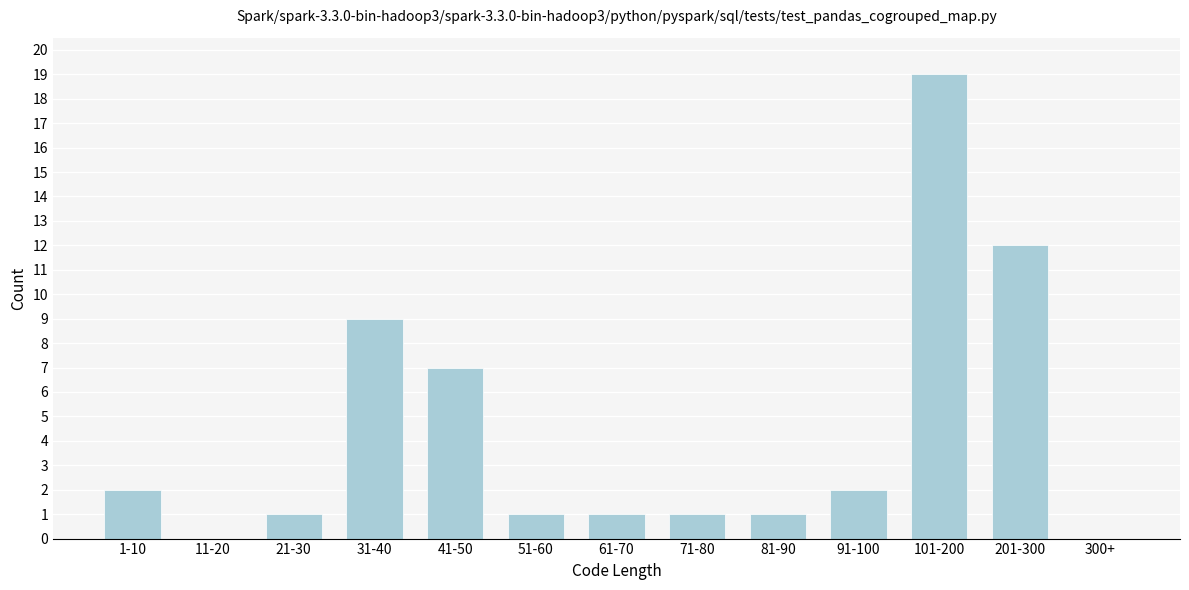

Reading right to left, transcribe all the data shown in this chart.

300+=0	201-300=12	101-200=19	91-100=2	81-90=1	71-80=1	61-70=1	51-60=1	41-50=7	31-40=9	21-30=1	11-20=0	1-10=2